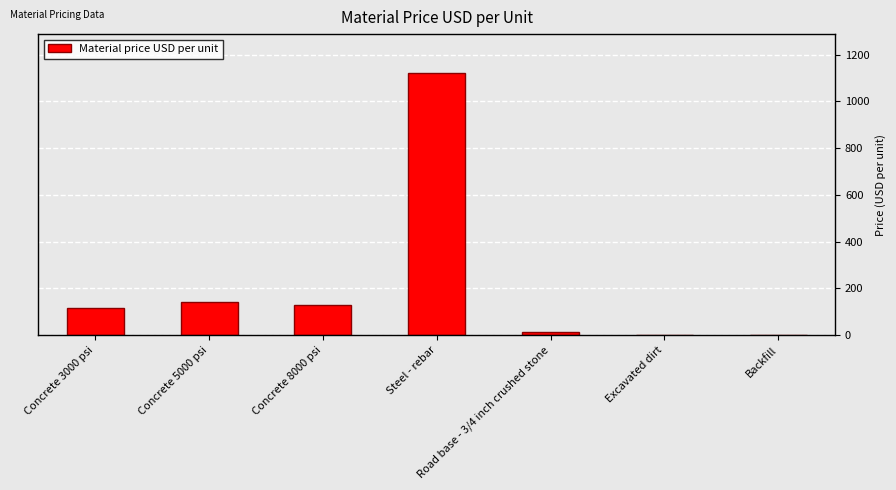

What is the change in value from Concrete 3000 psi to Concrete 8000 psi?

+13